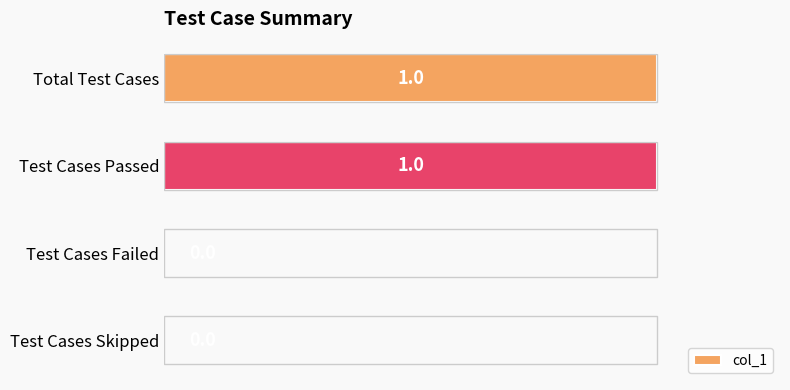

Are the bars grouped side by side (vs. stacked)?

No